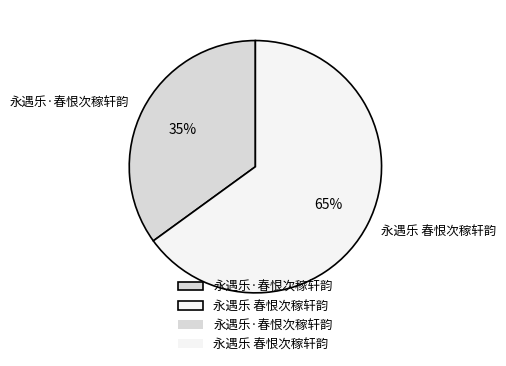

To the nearest percent, what percentage of the pie is 永遇乐·春恨次稼轩韵?

35%